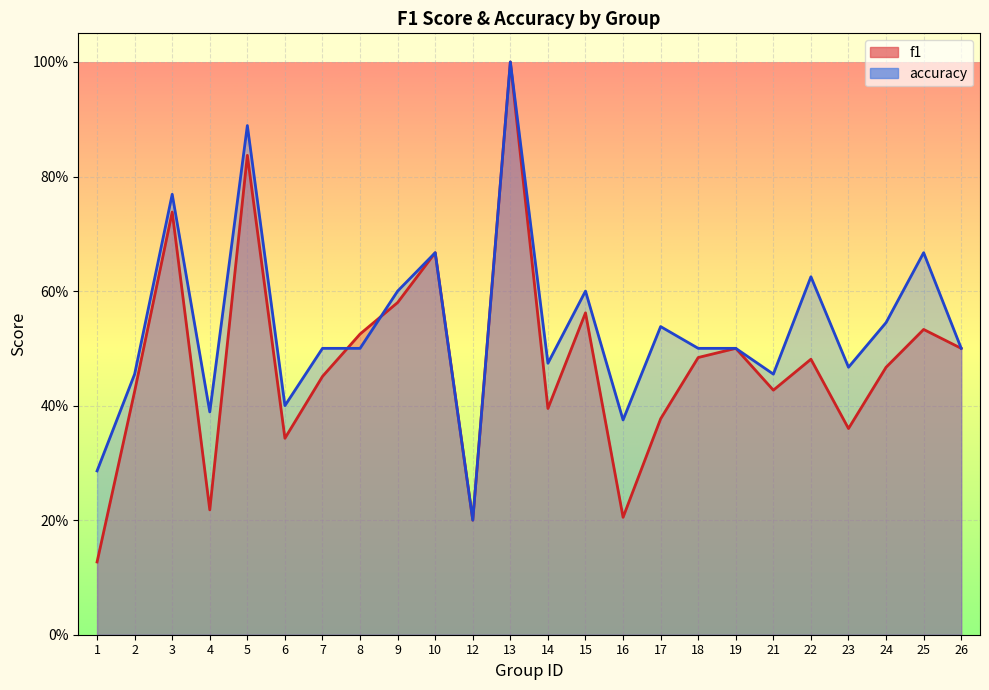

Is the value of f1 at 6 greater than the value of accuracy at 4?

No